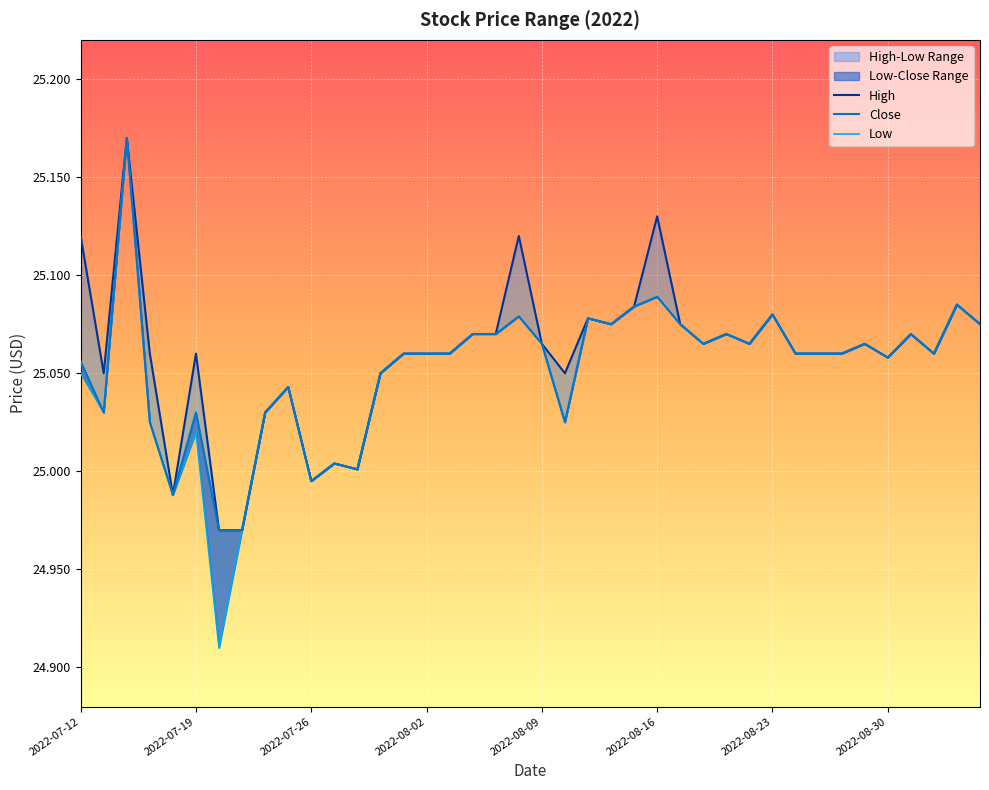

What is the minimum value for High?

25.0